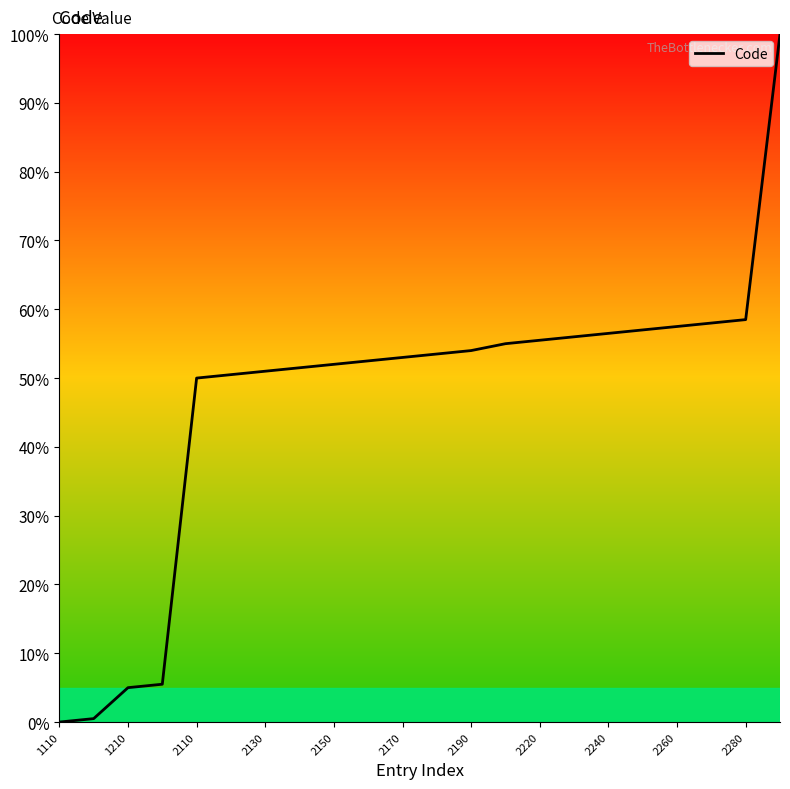

What is the maximum value shown in the chart?

100.0